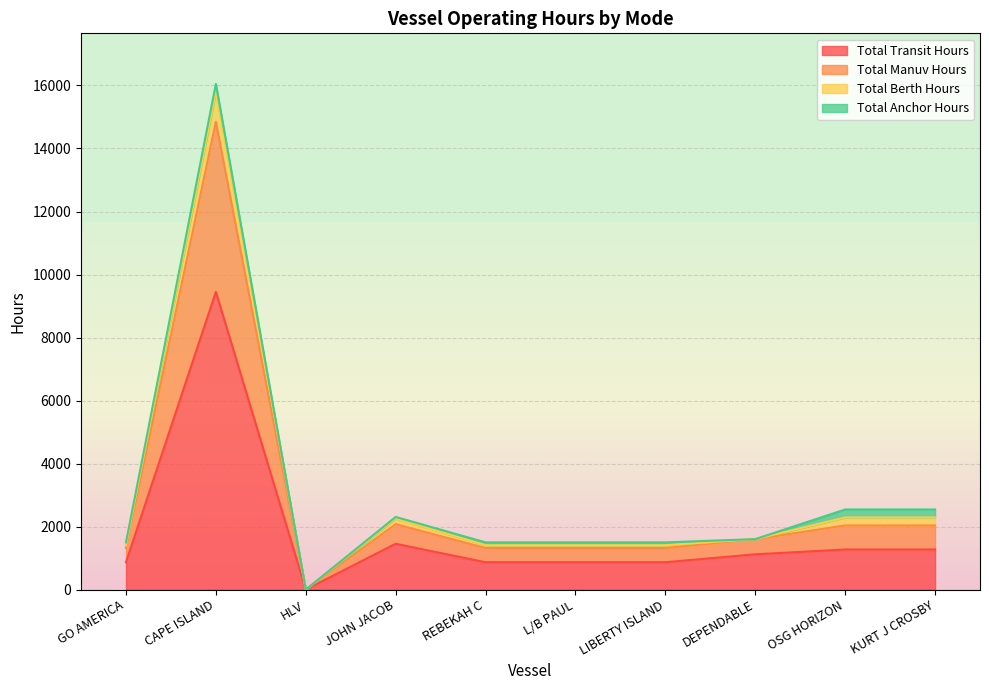

True or false: Total Manuv Hours and Total Transit Hours intersect in this chart.

False